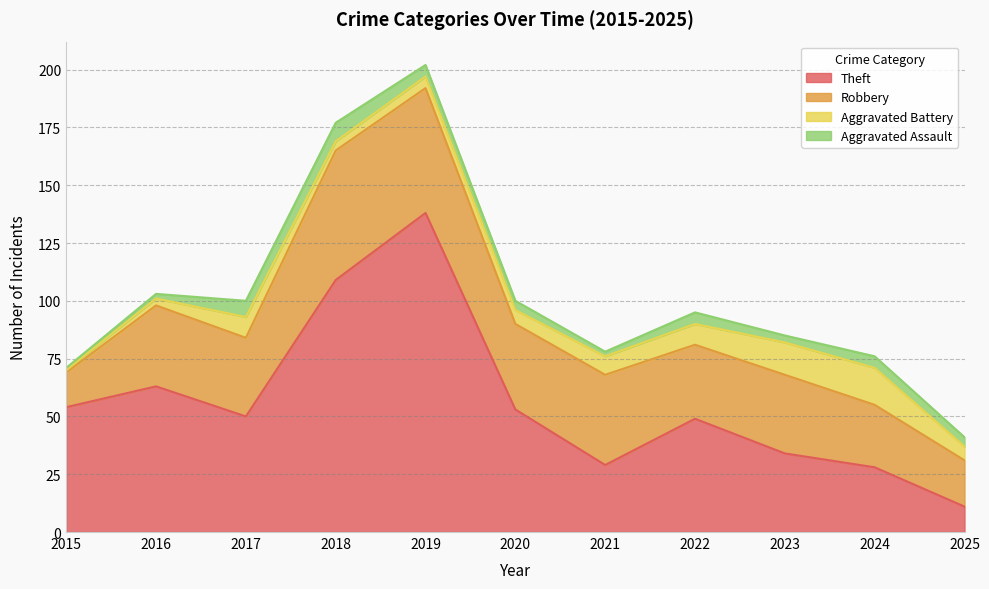

Between which two adjacent categories do Aggravated Battery and Aggravated Assault first intersect?

2017 and 2018